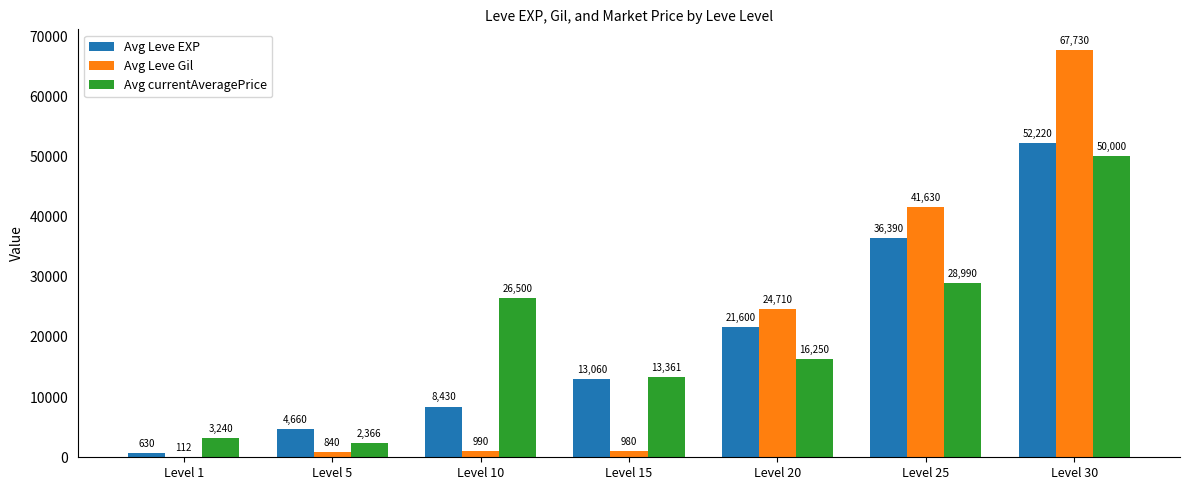

What is the difference between the Avg Leve Gil values at Level 5 and Level 20?

23870.0